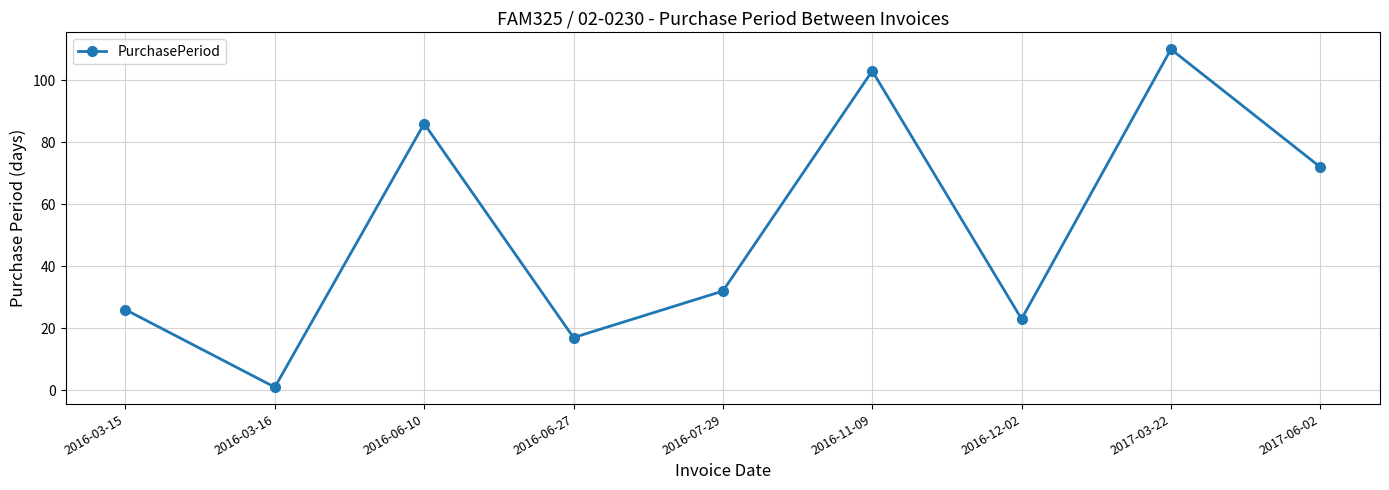

What is the minimum value shown in the chart?

1